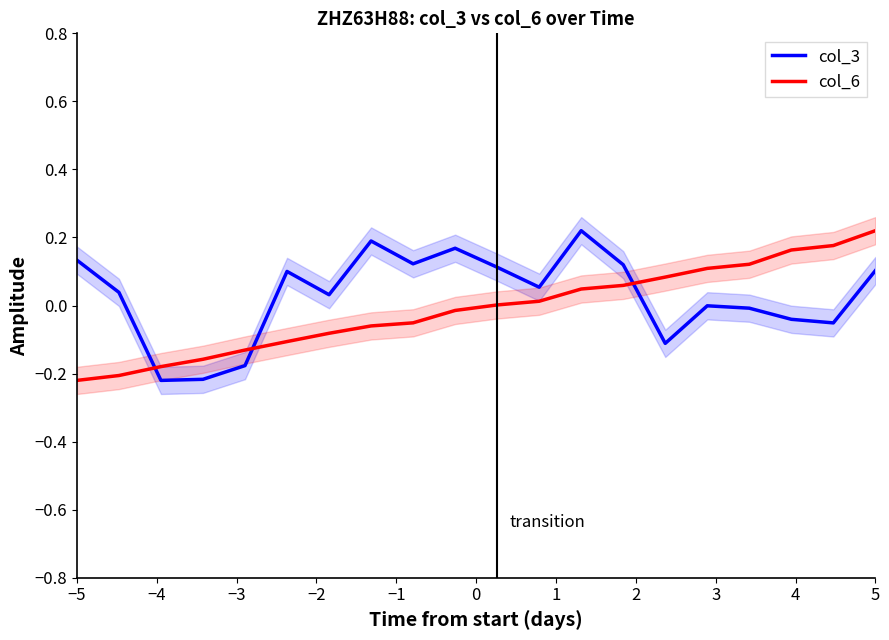

The col_6 series shows -0.4 at −5. True or false?

False